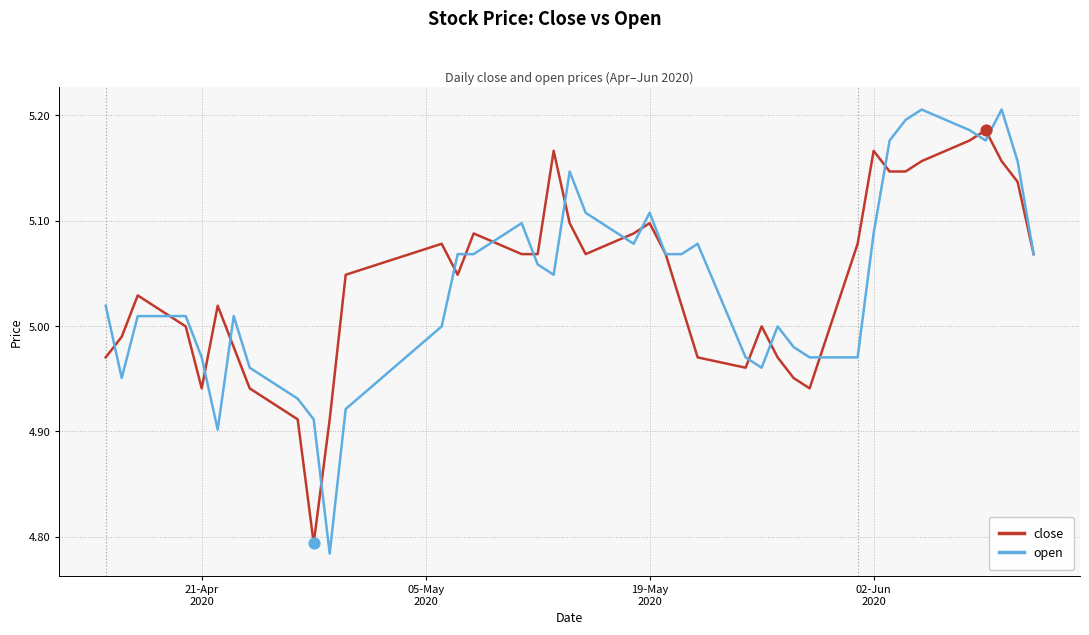

Rank the series by their maximum value, from lowest to highest.

close, open